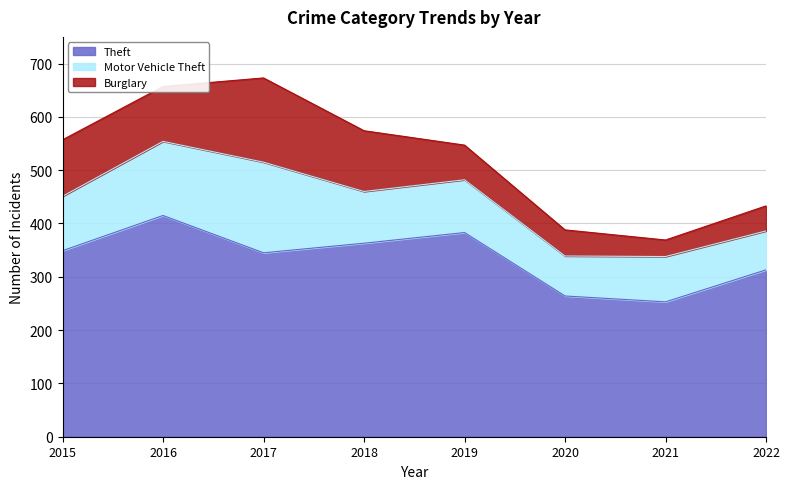

Reading left to right, extract all data points from this chart.

Theft: 349	415	345	363	383	264	253	313
Motor Vehicle Theft: 102	139	170	97	99	75	85	73
Burglary: 106	103	158	114	65	49	31	47